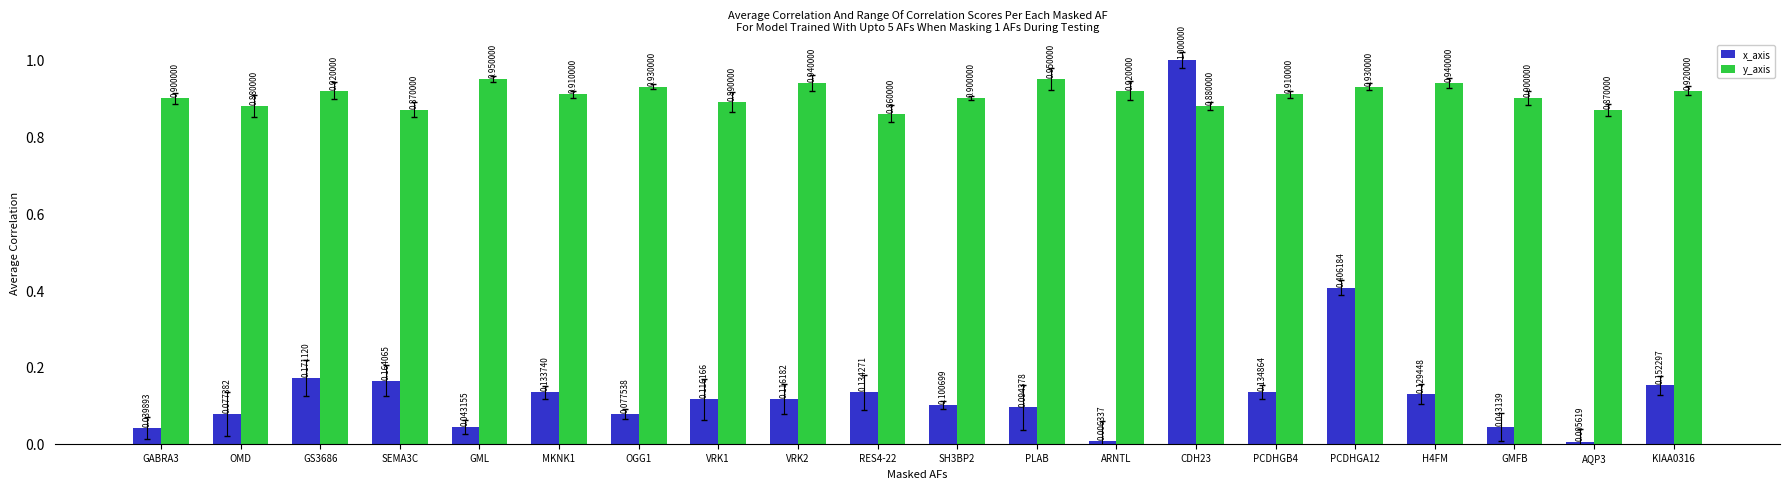

Are the bars grouped side by side (vs. stacked)?

Yes